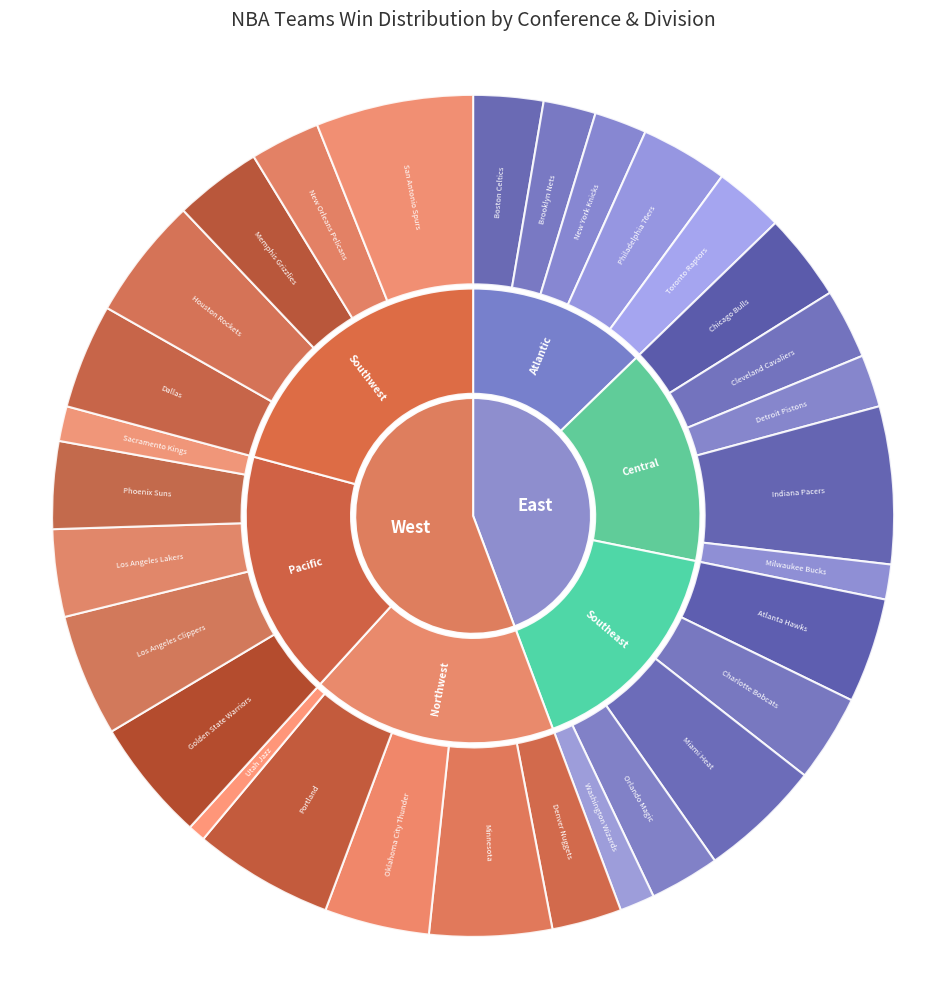

Does any single category account for the majority?

No